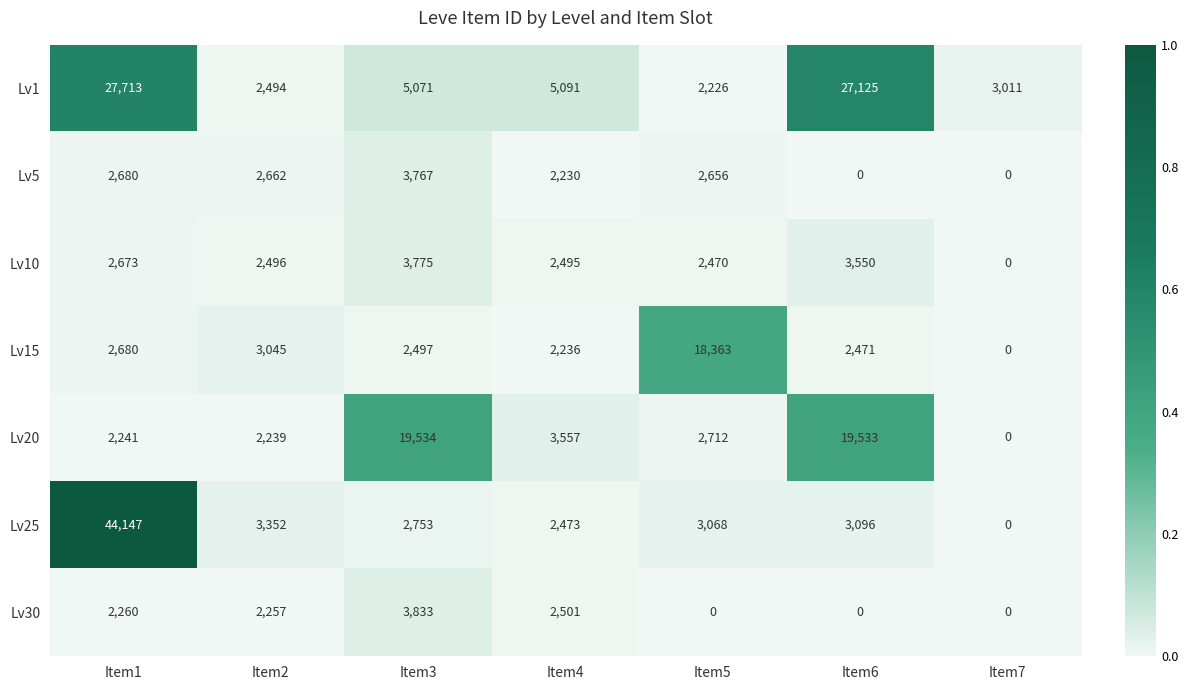

Which series has the largest range (max minus min)?

Lv25